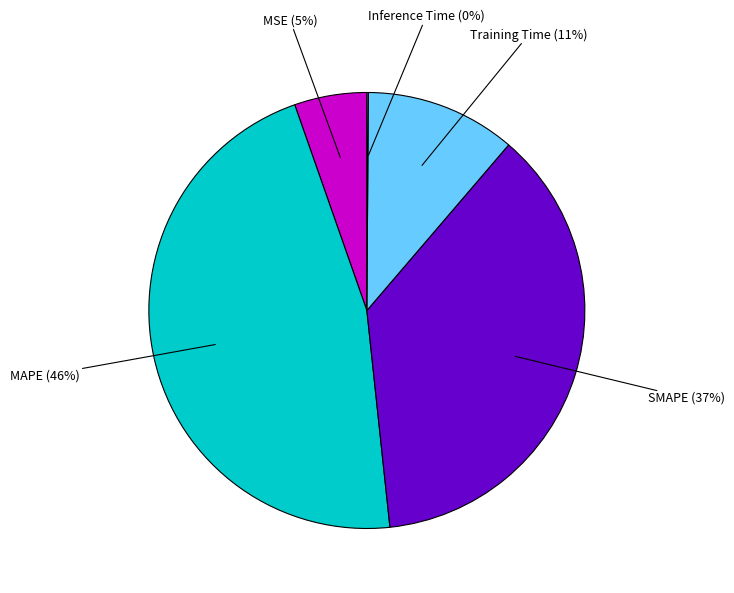

To the nearest percent, what is the average slice percentage?

20%